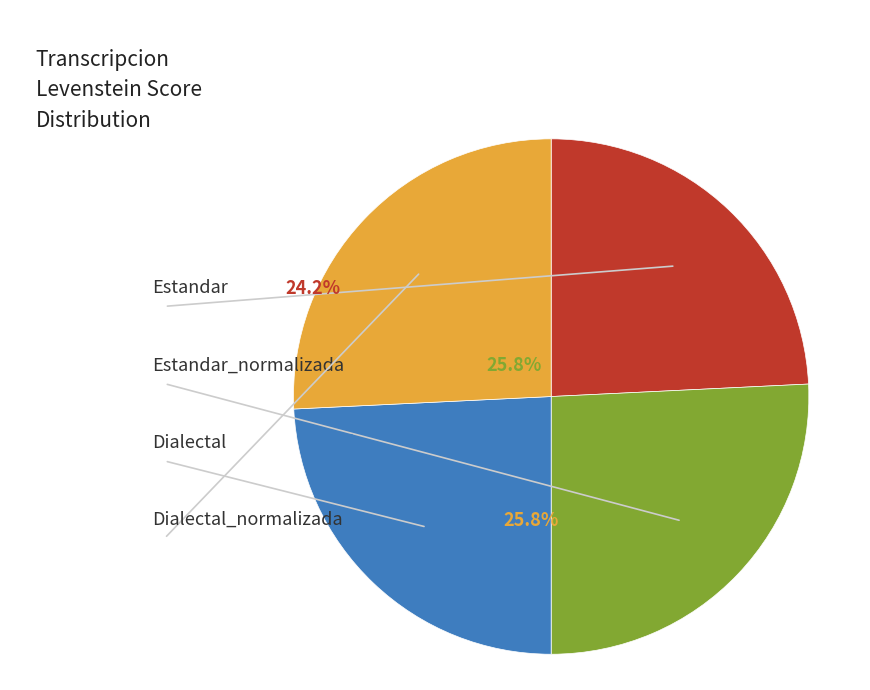

True or false: Estandar_normalizada accounts for 36% of the total.

False